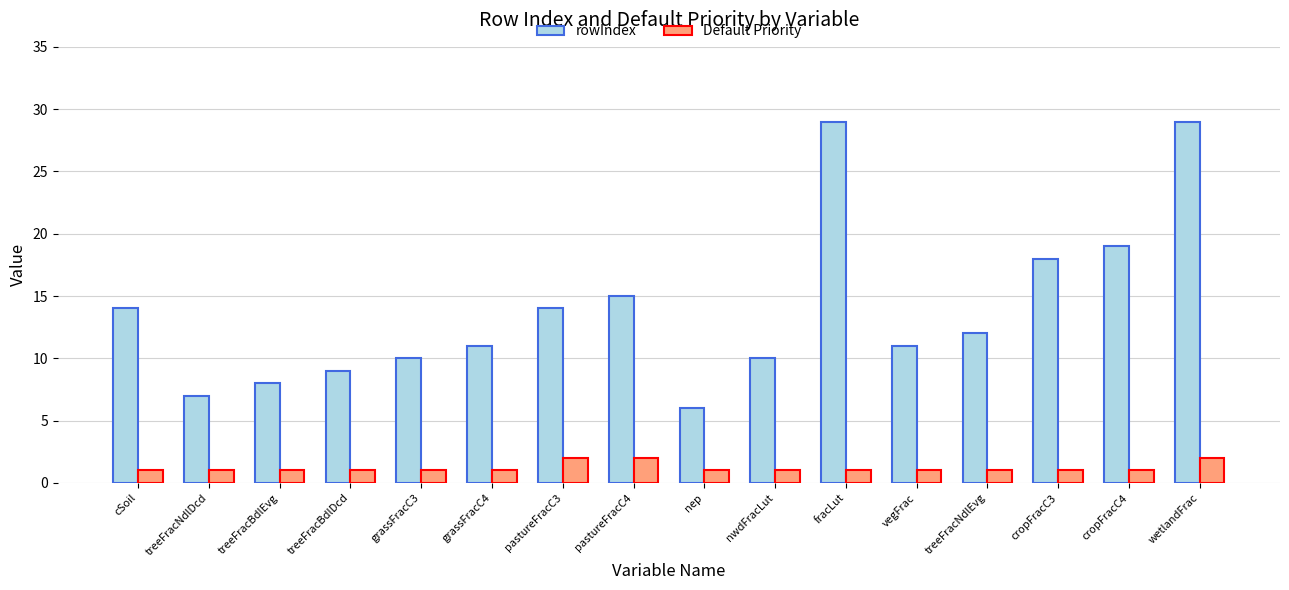

At which category is the sum across all series the highest?

wetlandFrac